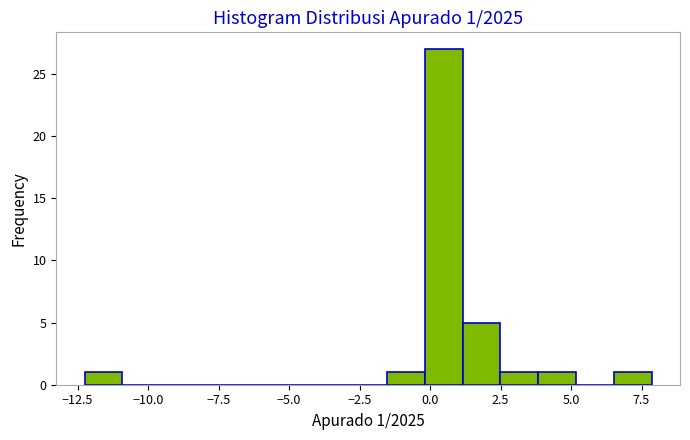

Read against the x-axis, roughly where is the centre of the tallest bar?

0.5